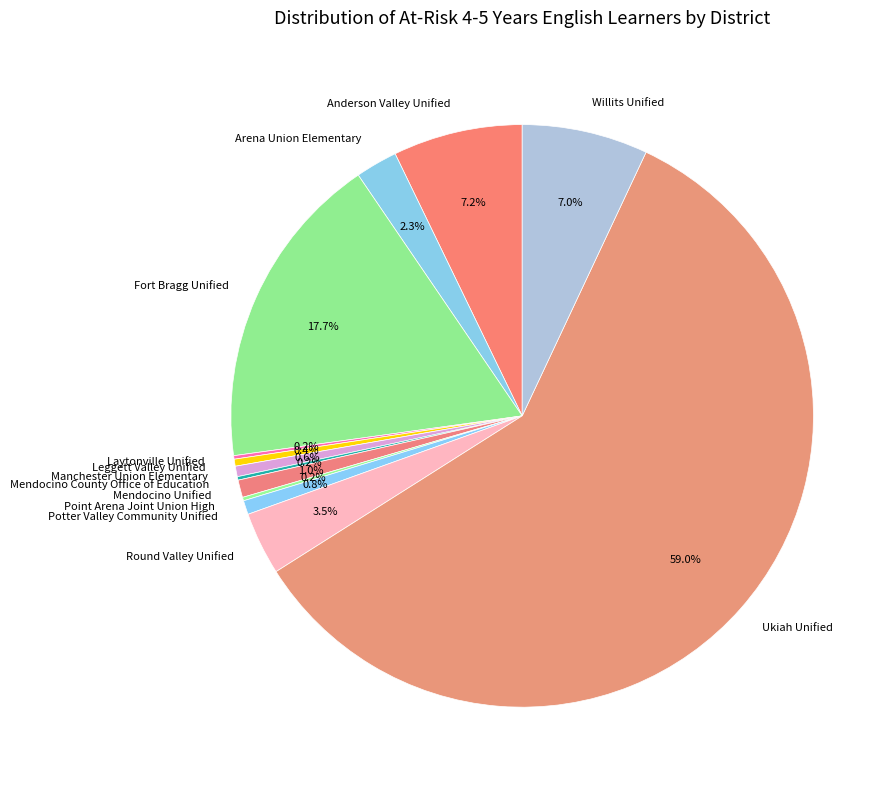

What is the largest slice in the pie chart?

Ukiah Unified